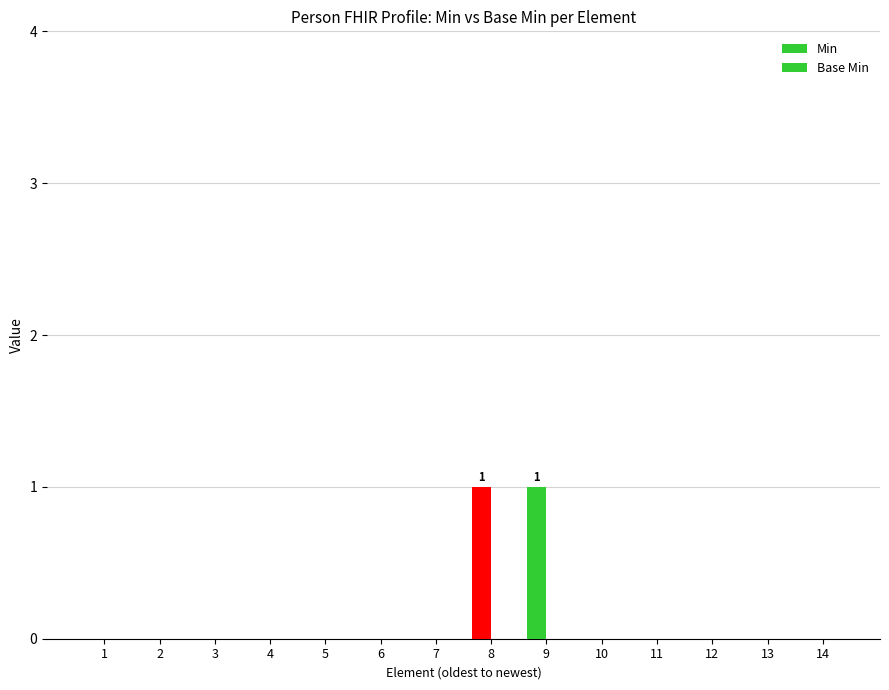

Are the bars horizontal?

No